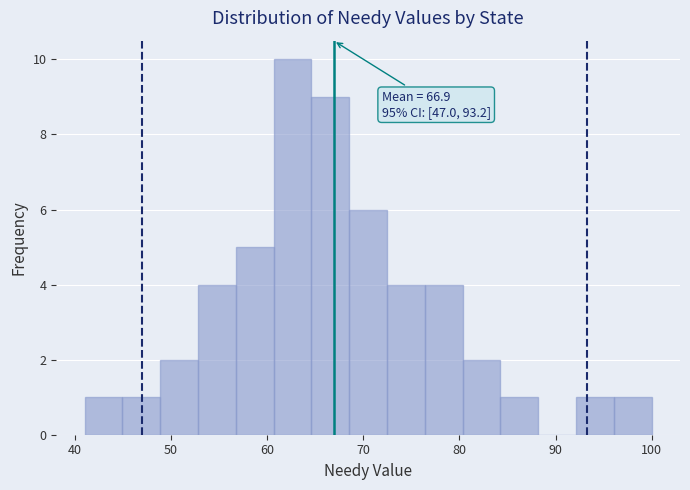

Read against the x-axis, roughly where is the centre of the tallest bar?

63